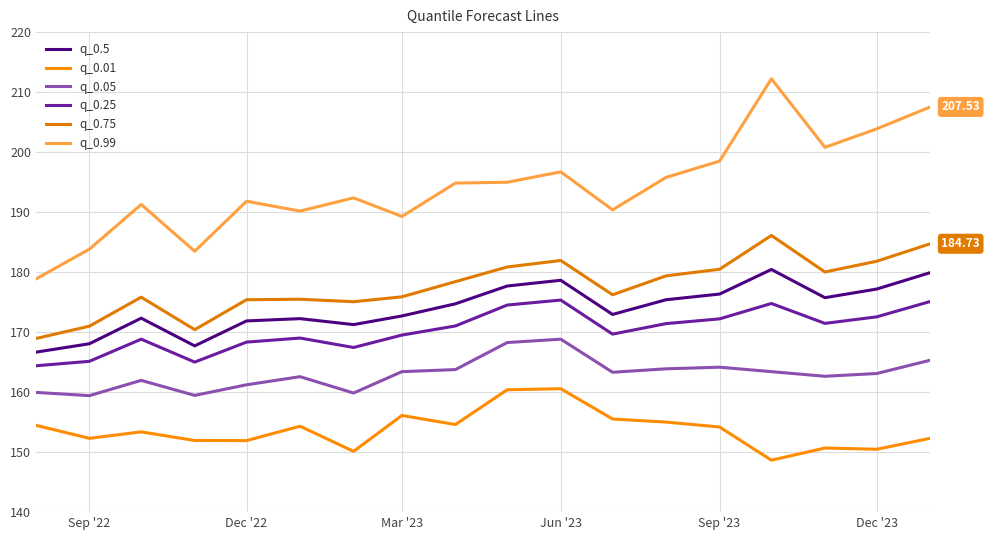

Which series has the largest range (max minus min)?

q_0.99